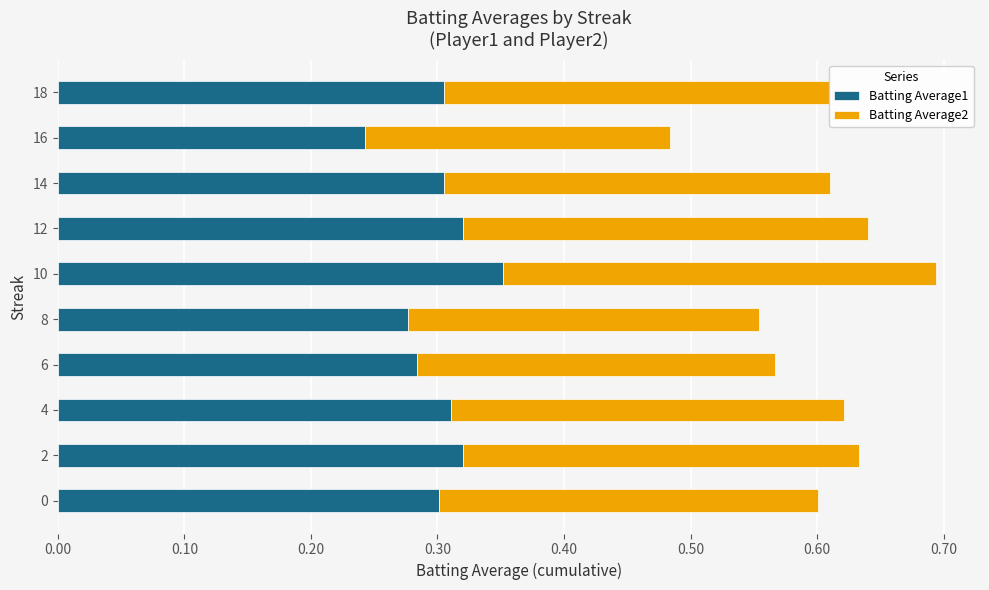

What are all the series names shown in the legend?

Batting Average1, Batting Average2